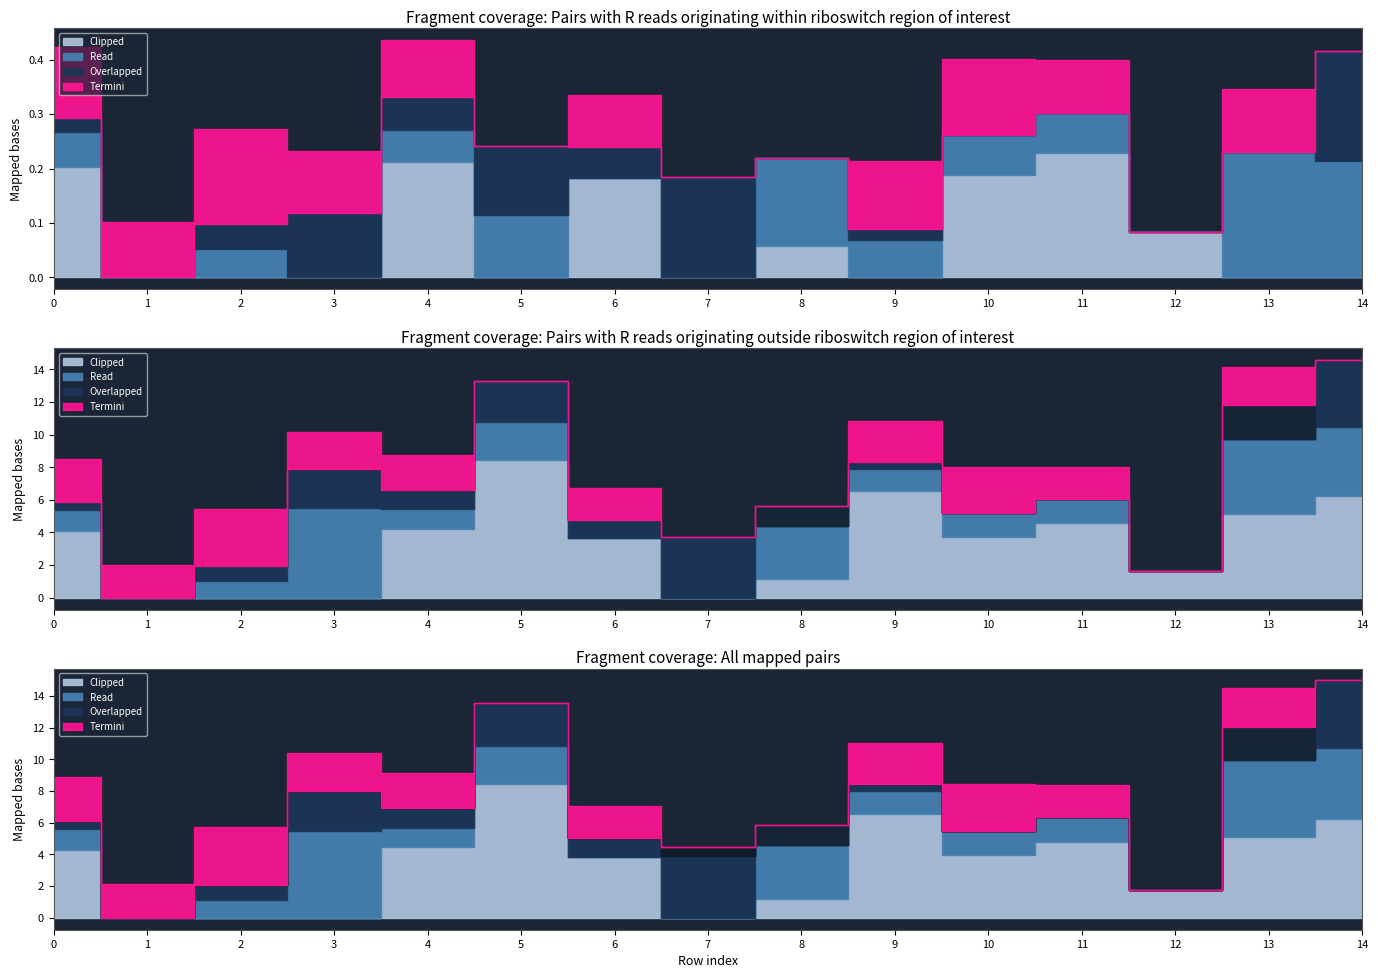

The value of col_11 at 9 is 0.6. True or false?

False